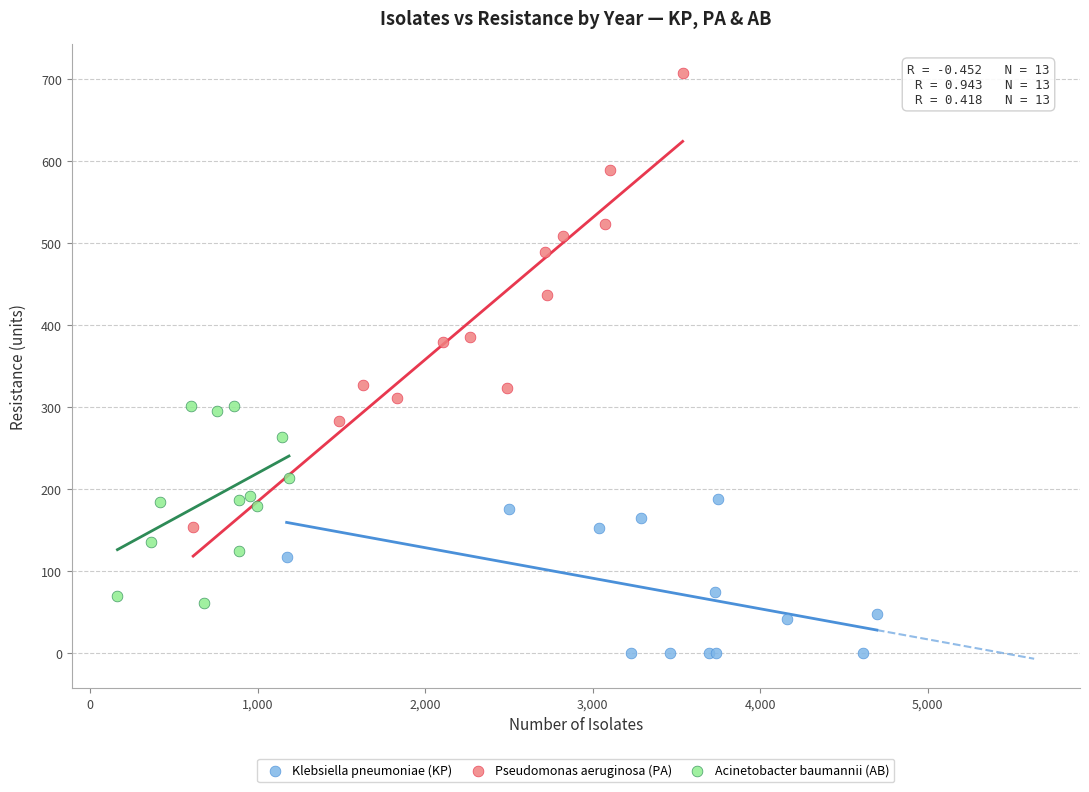

Which series has the largest Y range (max minus min)?

Pseudomonas aeruginosa (PA)